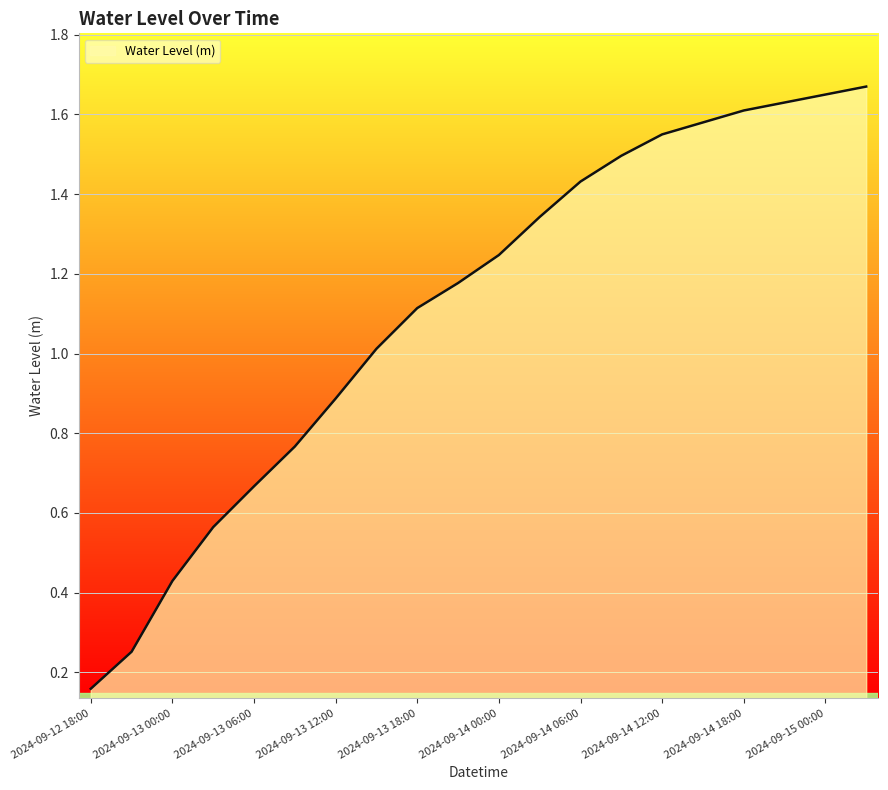

What is the sum of all values?

22.2